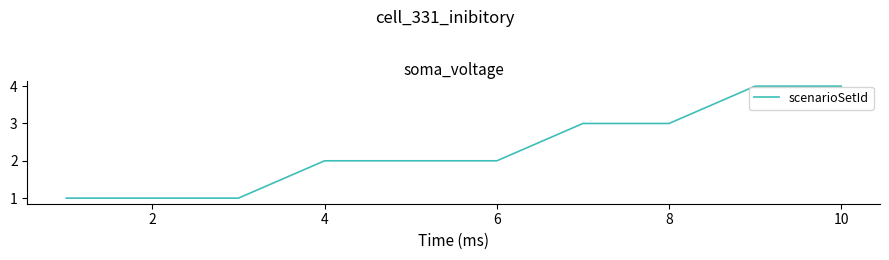

Reading left to right, transcribe all the data shown in this chart.

1	1	1	2	2	2	3	3	4	4